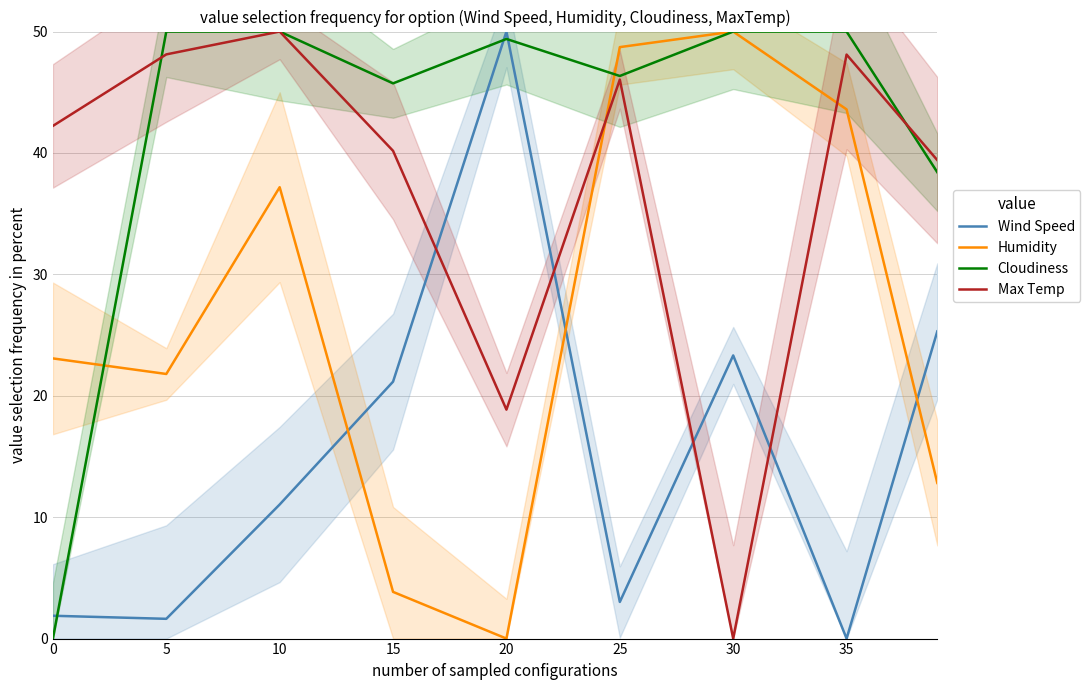

At which category does Cloudiness reach its first local peak?

20